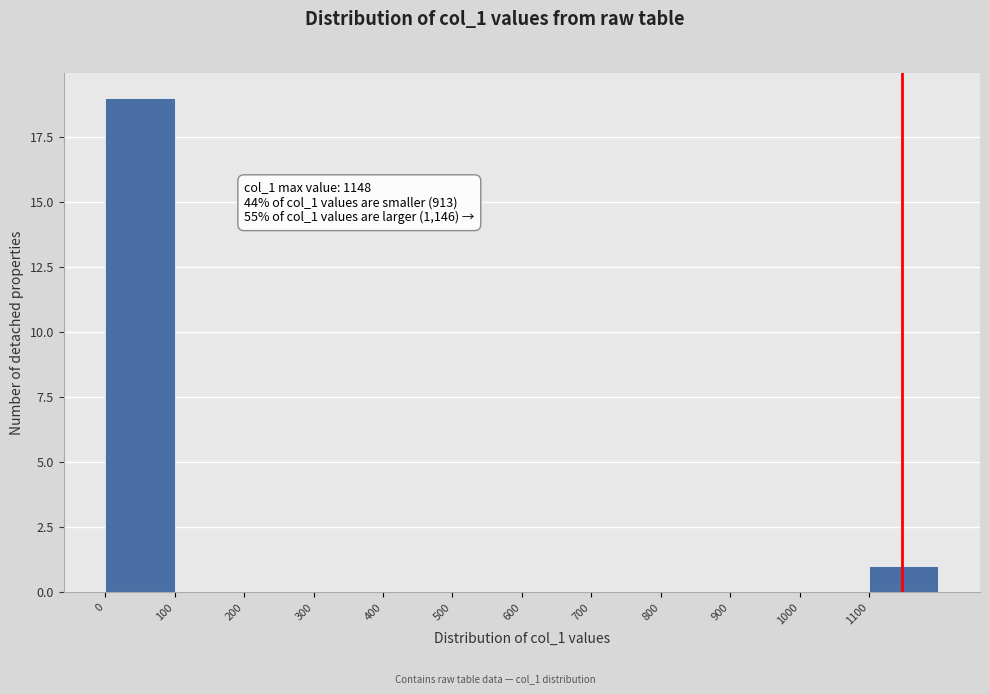

Which range on the x-axis has the tallest bar?

0 to 100